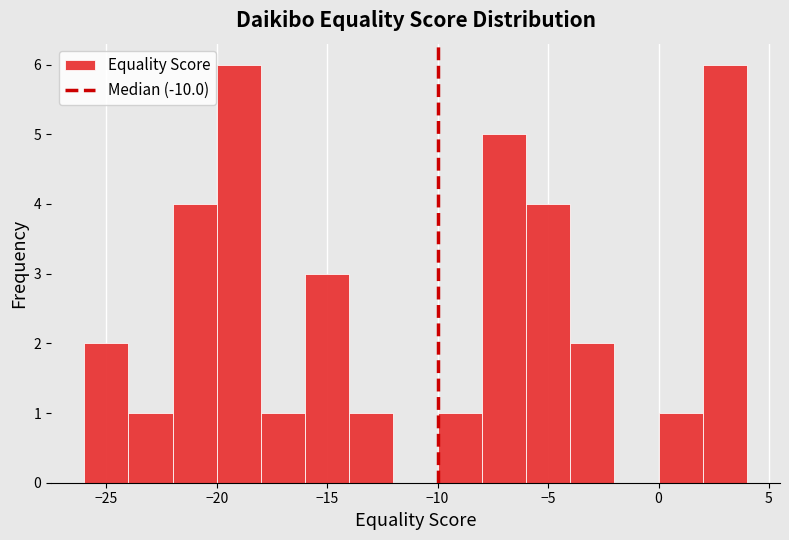

How tall is the bar that spans -6 to -4 on the x-axis? The values are not printed on the chart, so give them approximately, as read against the axis.

4